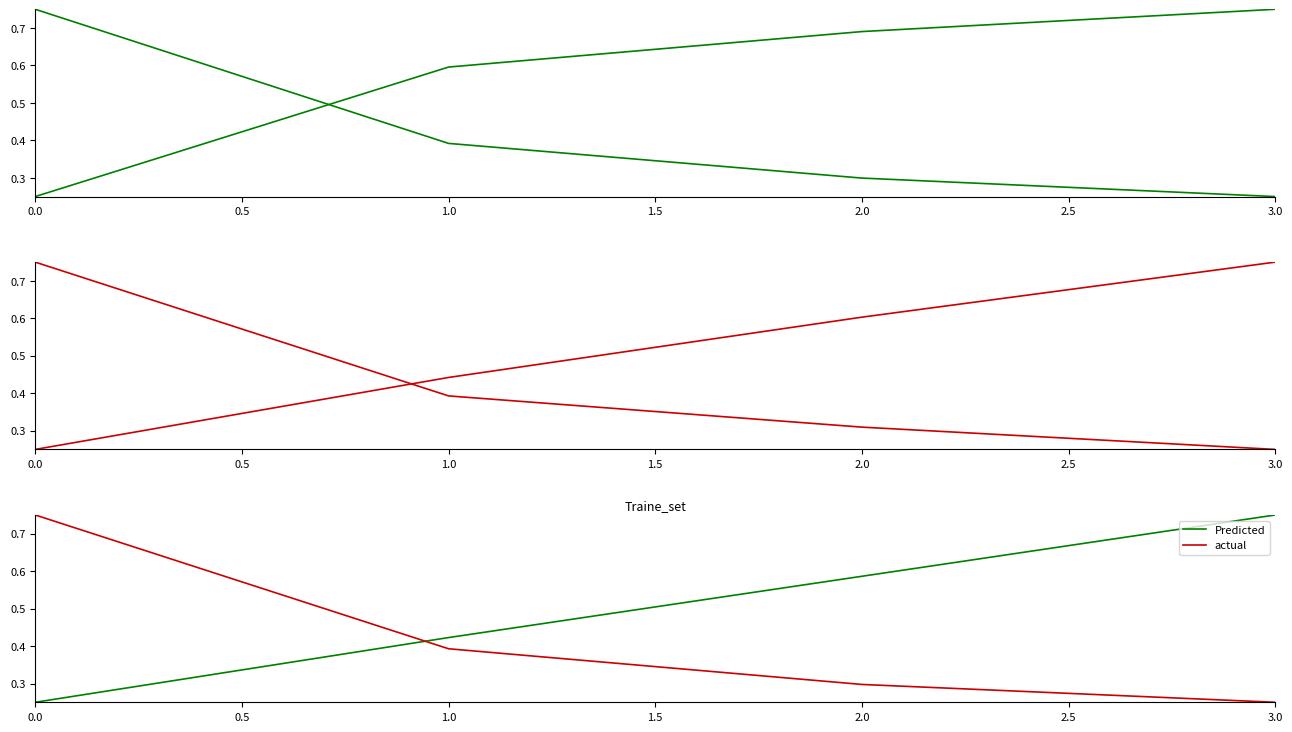

How many intersections are there between Tempo util [h] and Capacidade operacional [ha/h]?

1